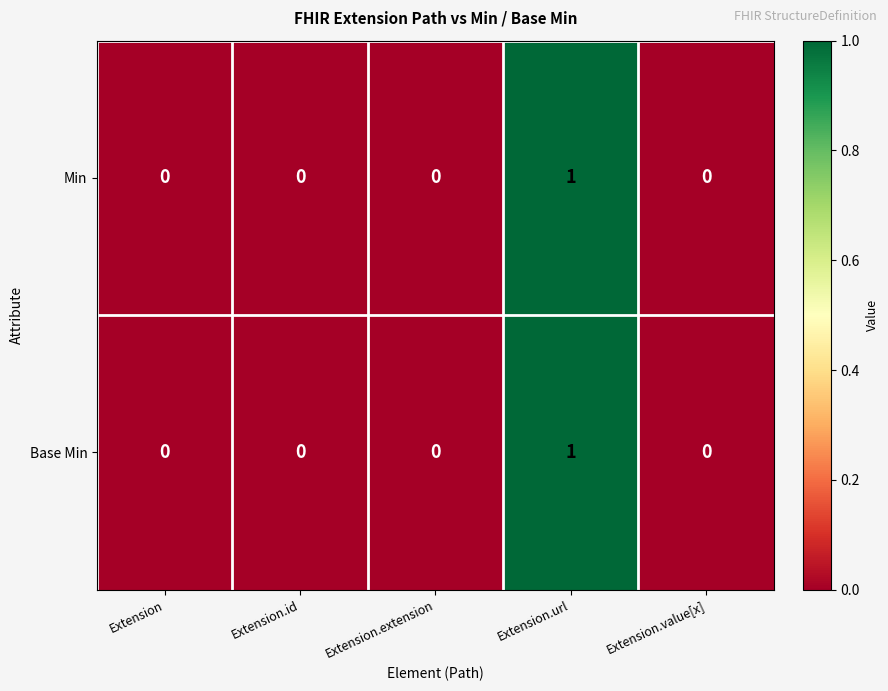

True or false: Base Min has a value of 0 at Extension.value[x].

True